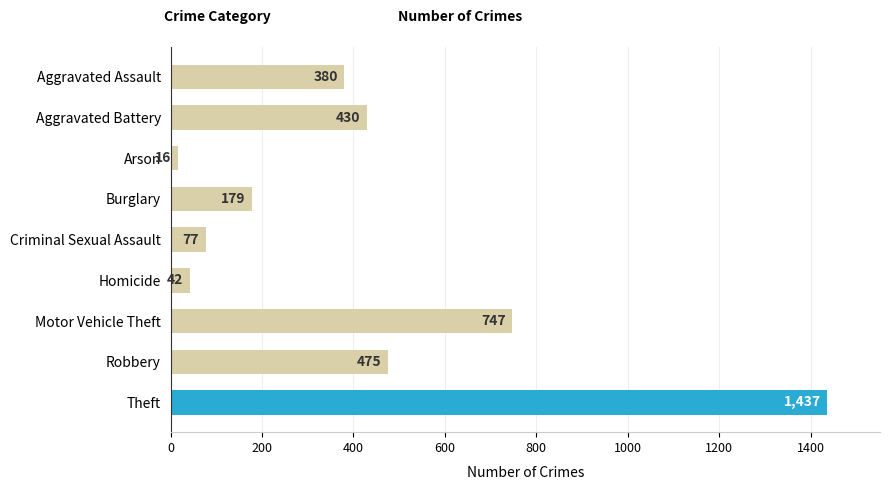

Rank the categories by value from lowest to highest.

Arson, Homicide, Criminal Sexual Assault, Burglary, Aggravated Assault, Aggravated Battery, Robbery, Motor Vehicle Theft, Theft